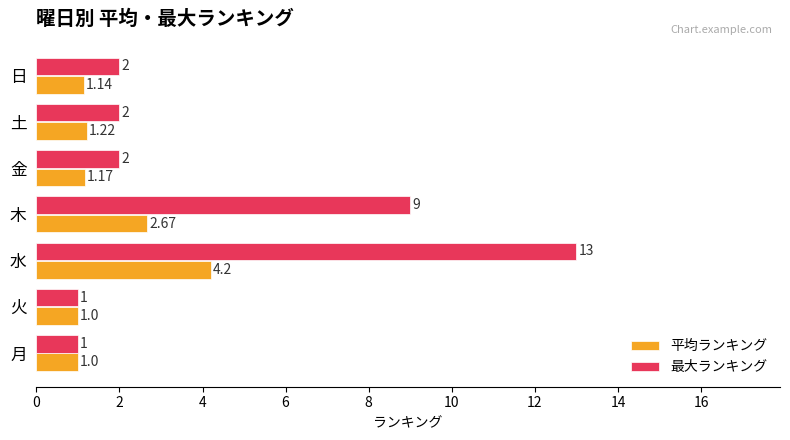

Which series has the largest range (max minus min)?

最大ランキング